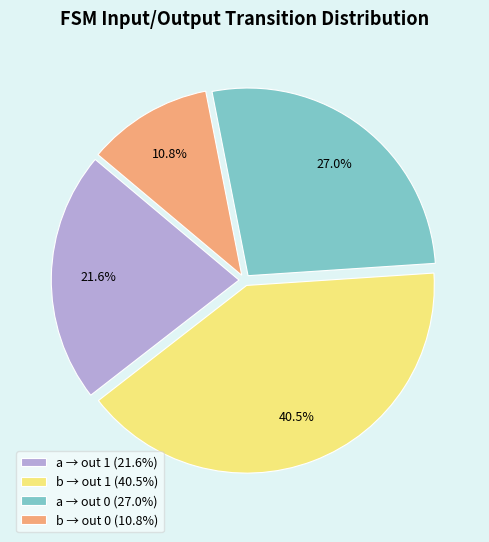

How many slices are in this pie chart?

4